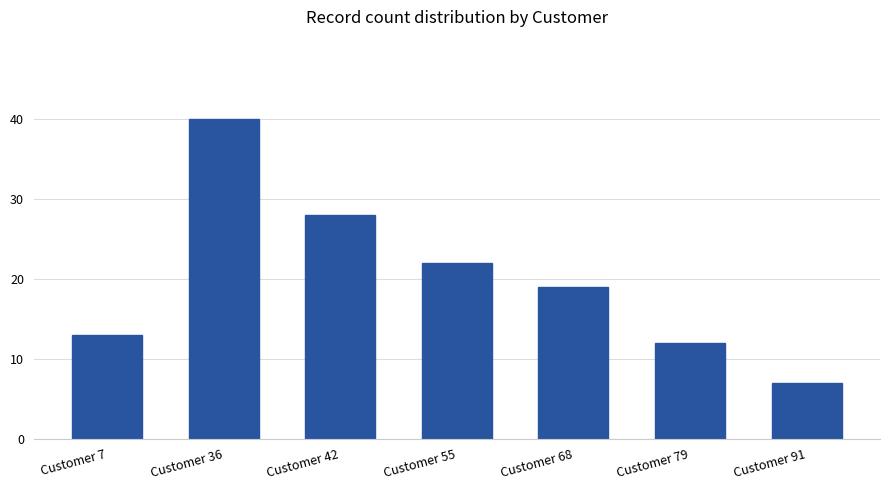

Rank the categories by value from highest to lowest.

Customer 36, Customer 42, Customer 55, Customer 68, Customer 7, Customer 79, Customer 91